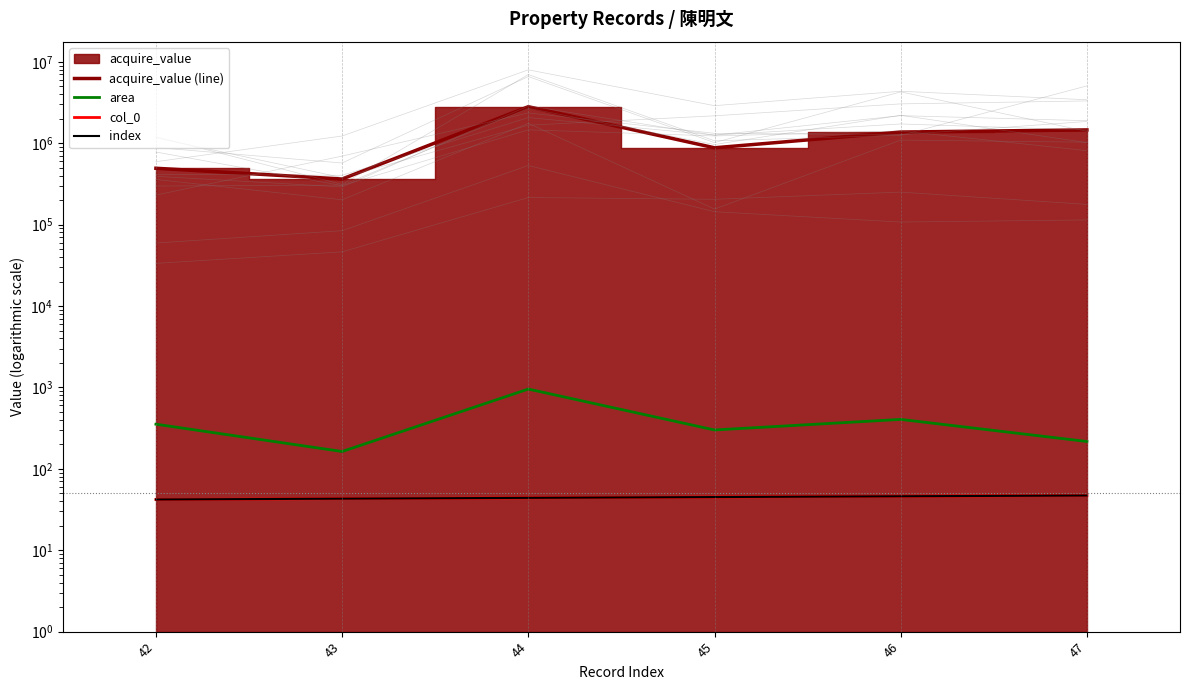

Count the index values in the range 43 to 46.

4